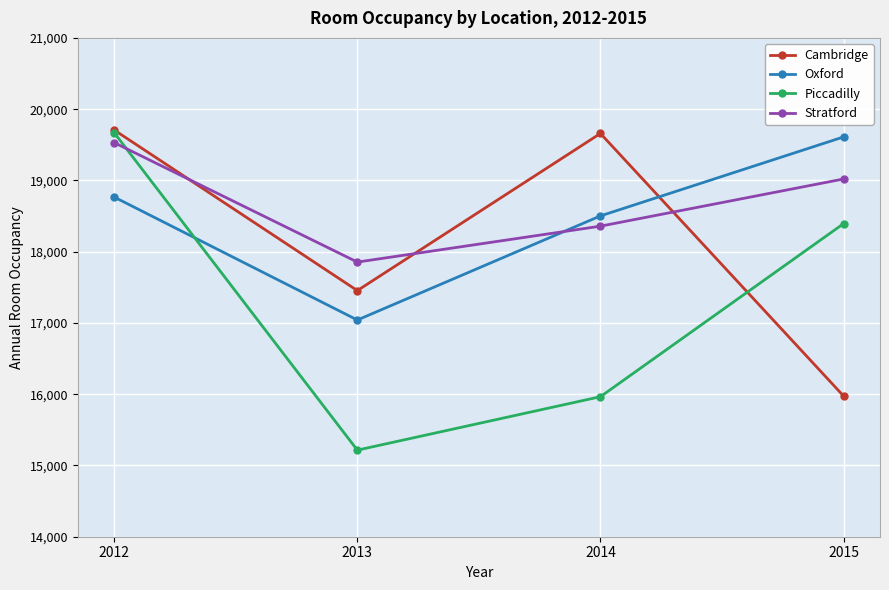

Reading left to right, list all the values displayed in this chart.

Cambridge: 2012=19707	2013=17454	2014=19659	2015=15975
Oxford: 2012=18766	2013=17041	2014=18502	2015=19610
Piccadilly: 2012=19668	2013=15215	2014=15965	2015=18393
Stratford: 2012=19530	2013=17854	2014=18358	2015=19020